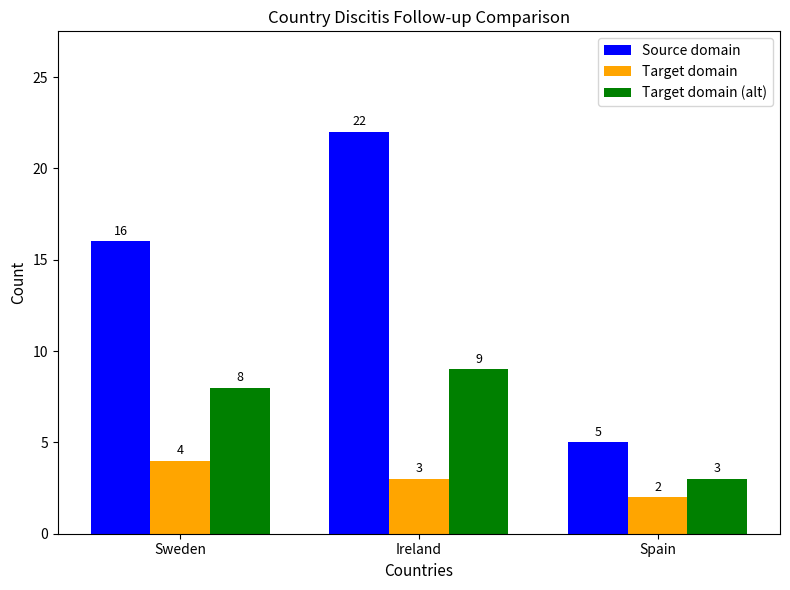

What position from the left is Spain?

3